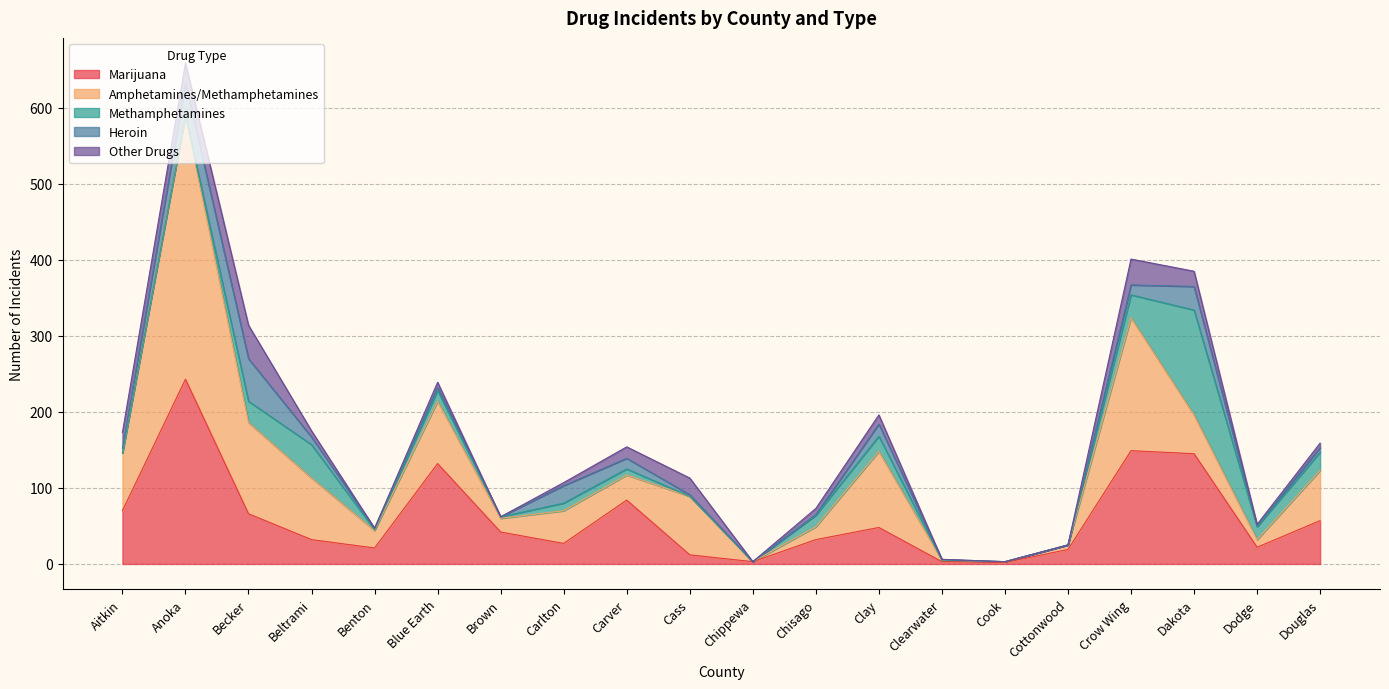

Reading left to right, list all the values displayed in this chart.

Marijuana: 70	243	66	32	21	132	42	27	84	12	3	32	48	3	2	19	149	145	22	57
Amphetamines/Methamphetamines: 76	347	120	81	23	82	18	43	33	77	0	17	100	2	1	6	175	51	10	66
Methamphetamines: 0	0	28	44	1	14	2	10	8	0	0	15	20	0	0	0	30	138	17	24
Heroin: 6	43	56	10	2	4	0	23	14	2	0	1	16	1	0	0	13	31	1	6
Other Drugs: 21	26	44	8	0	7	0	4	15	22	0	8	12	0	0	0	34	20	2	6